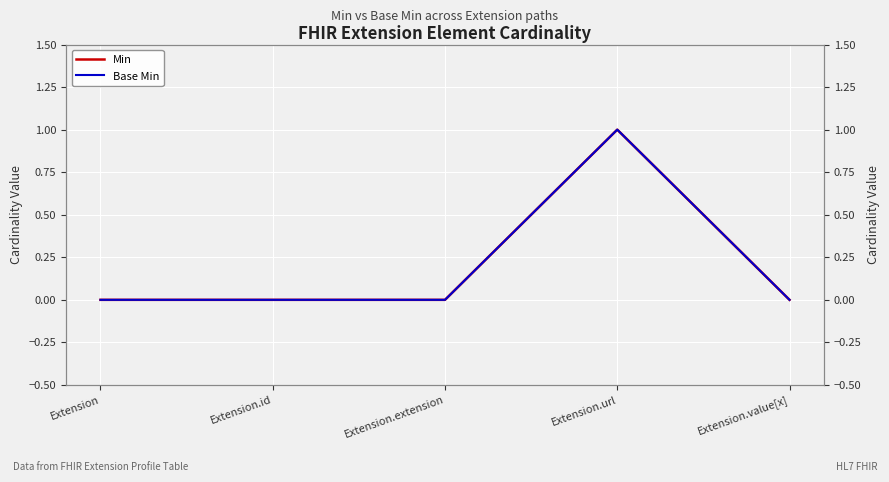

How many lines are shown in the chart?

2